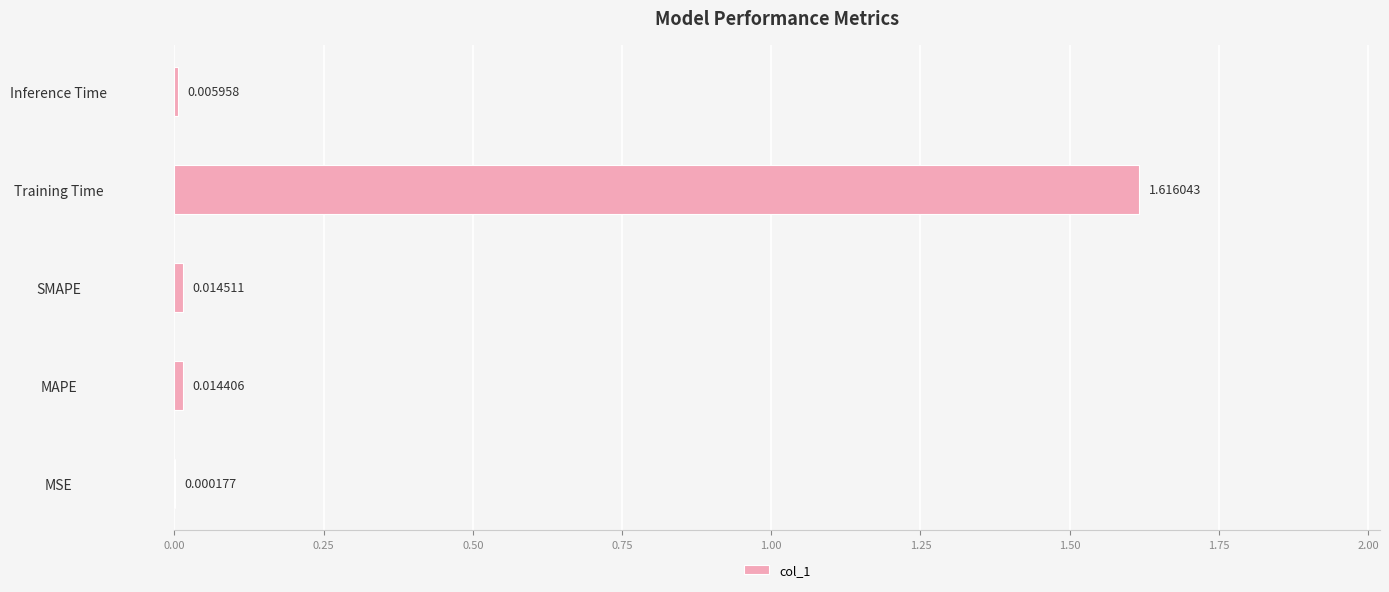

Which category has the highest value across all series?

Training Time